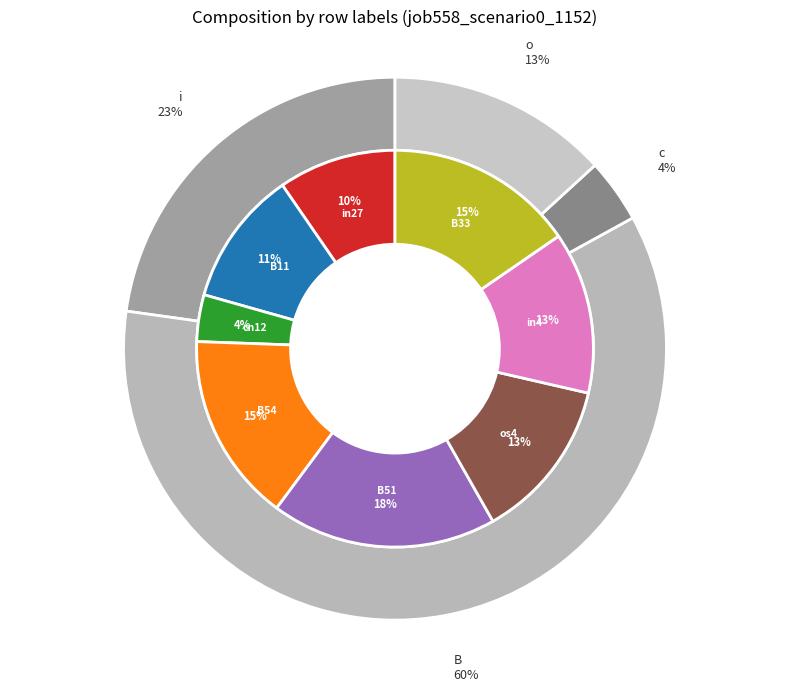

Is there a majority slice in this chart?

No